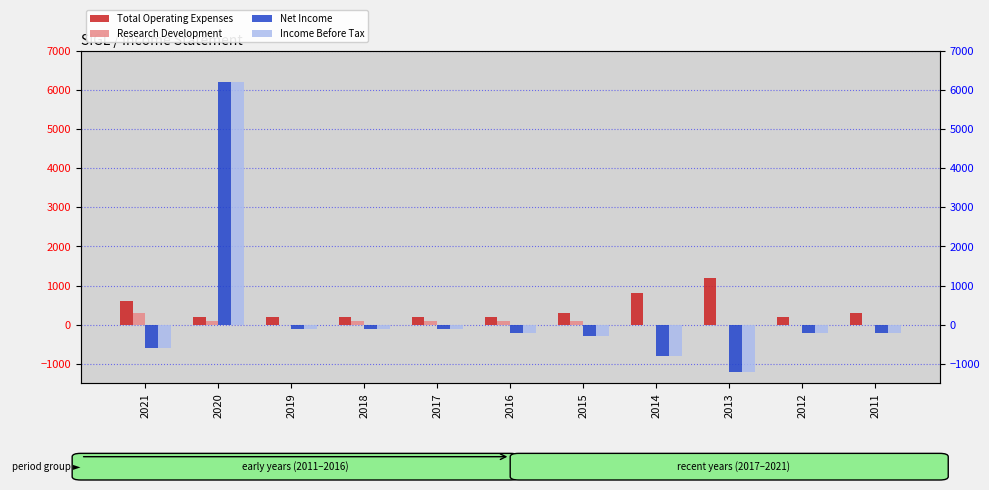

What is the difference between the Net Income values at 2021 and 2011?

400